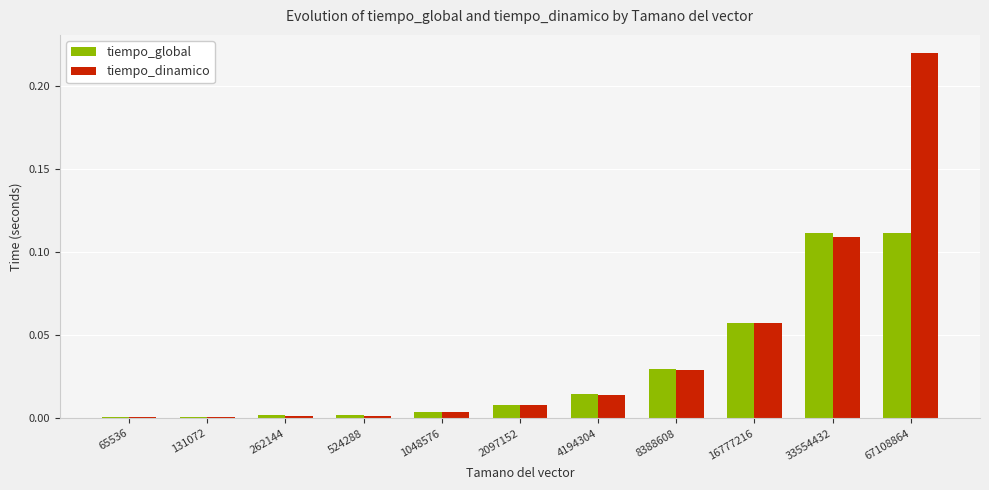

What is the sum of all tiempo_dinamico values?

0.4